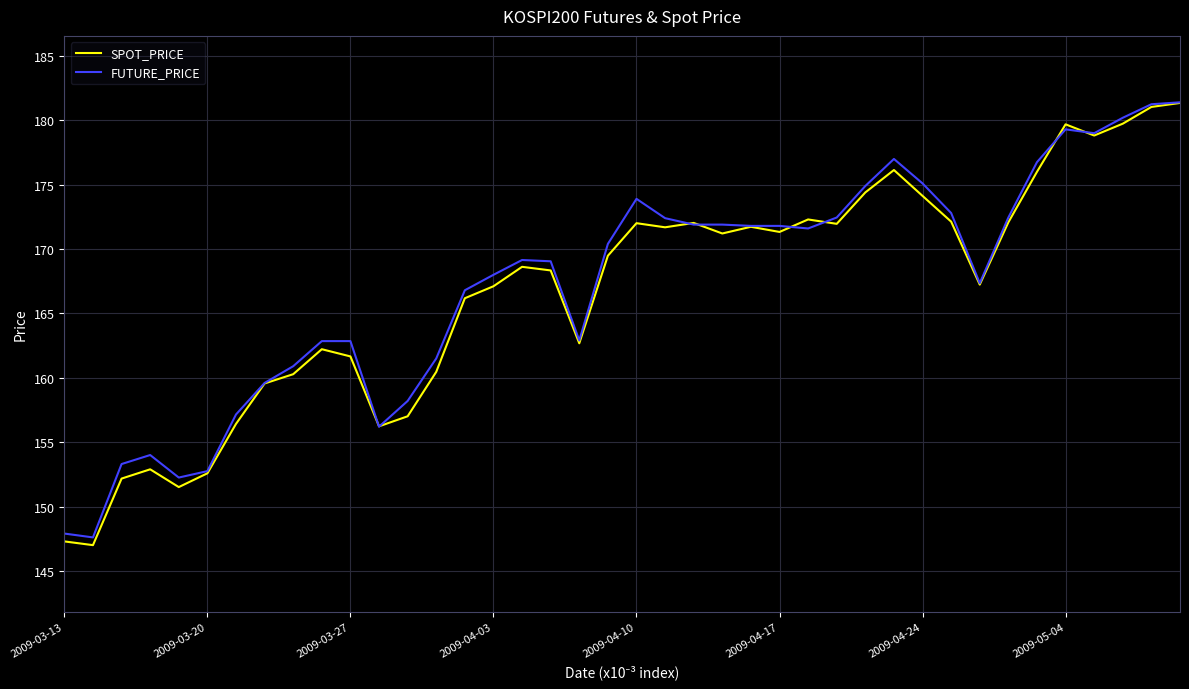

What is the lowest value of the SPOT_PRICE series?

147.0